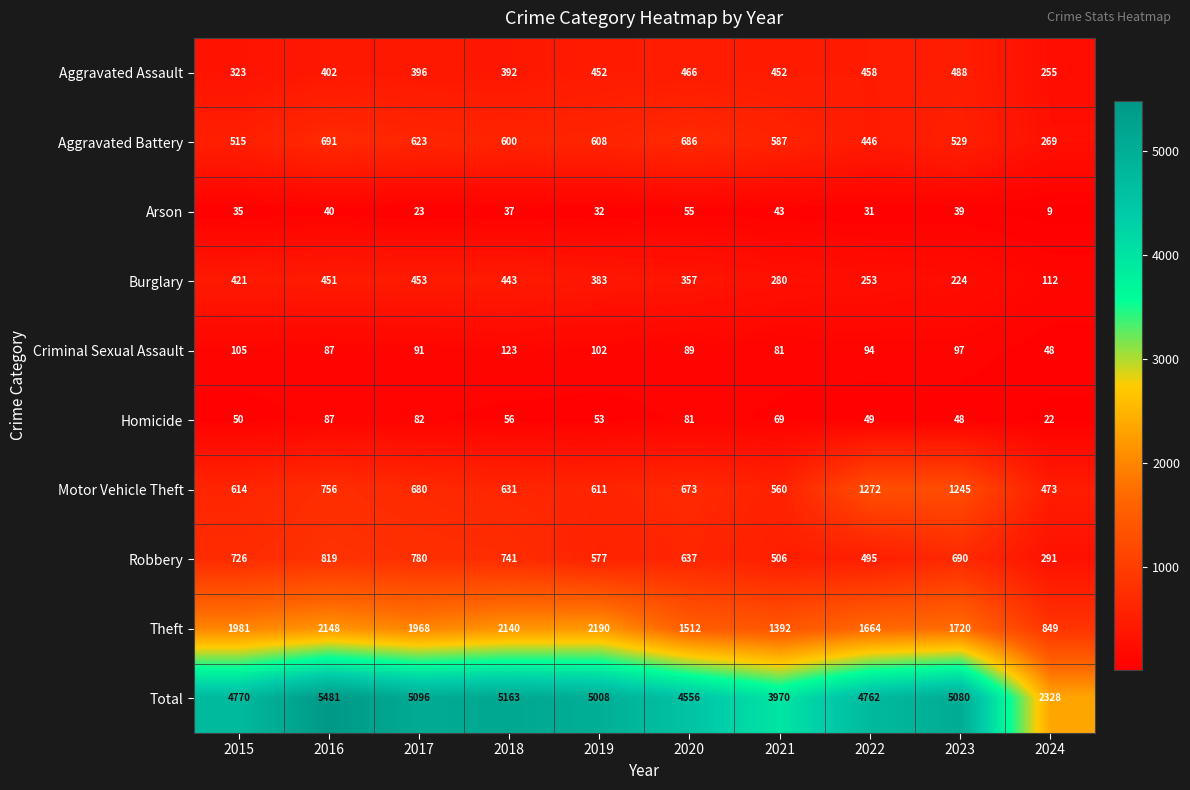

At which category does the chart reach its minimum across all series?

2024